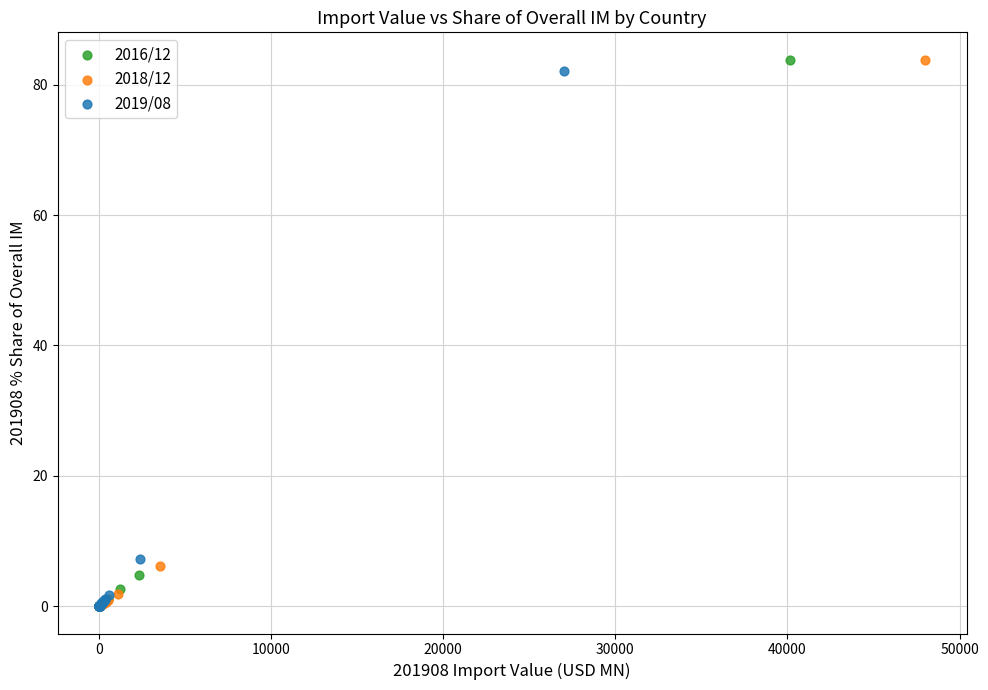

Which series has the widest spread of Y values?

2018/12